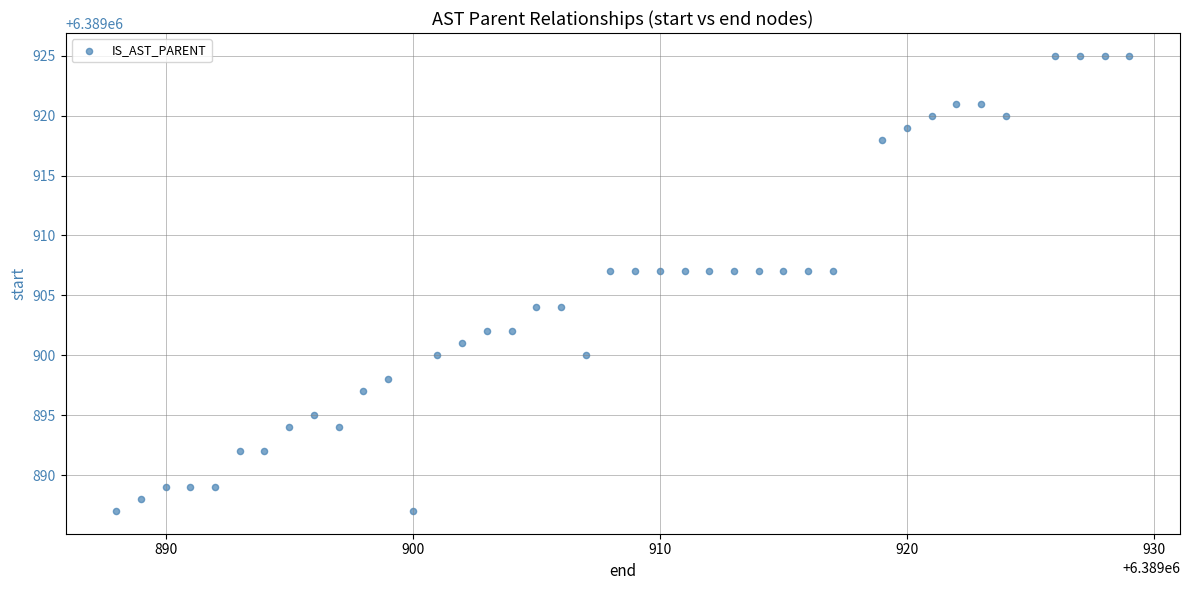

What is the range of Y values (max minus min)?

38